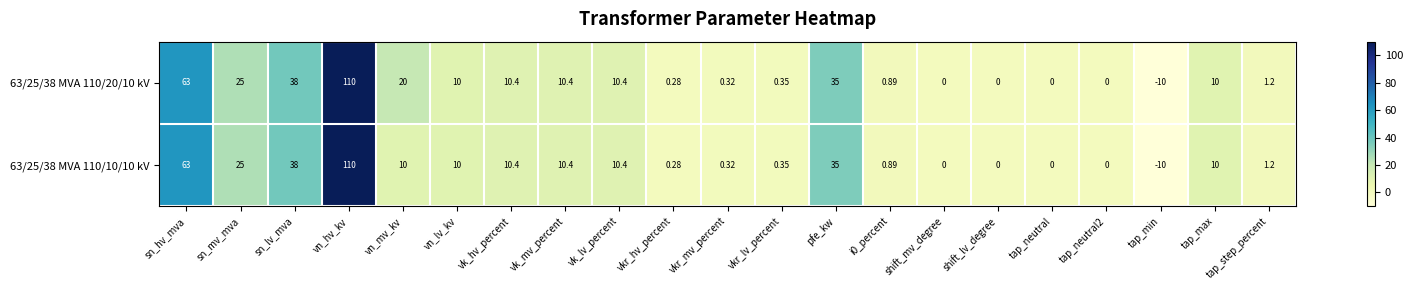

Where is 63/25/38 MVA 110/20/10 kV nearest to the value 50?

sn_lv_mva